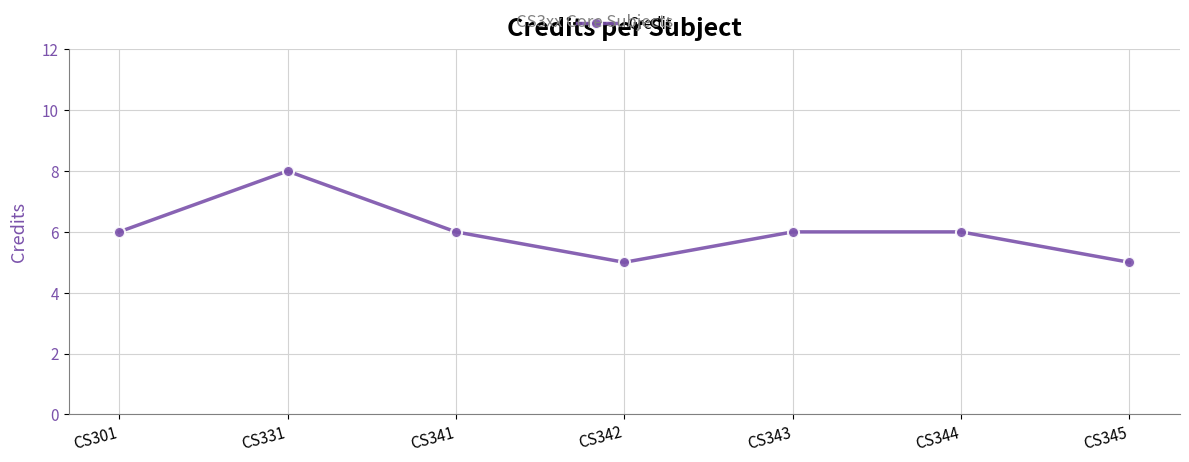

How many categories are shown in the chart?

7